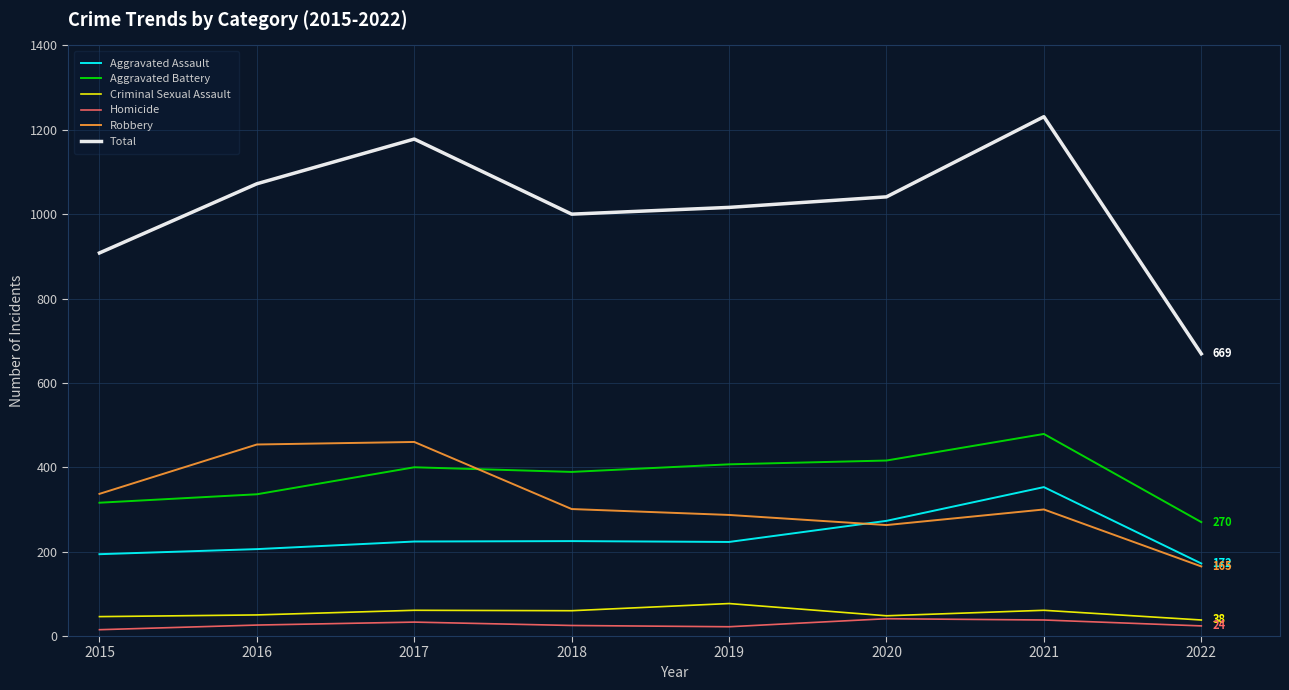

Which series has the largest total across all categories?

Total